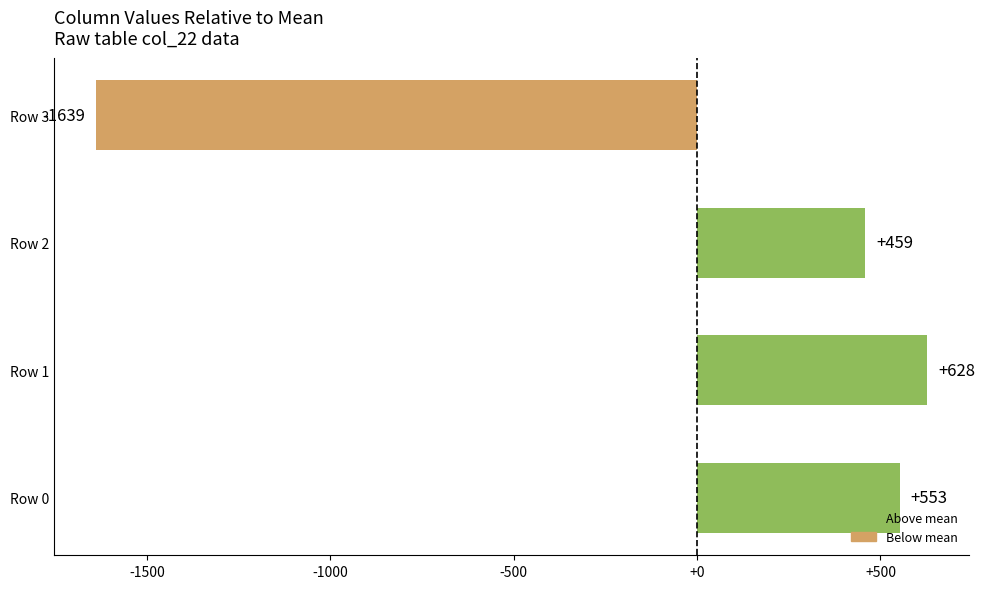

What is the change in value from Row 1 to Row 2?

-169.0